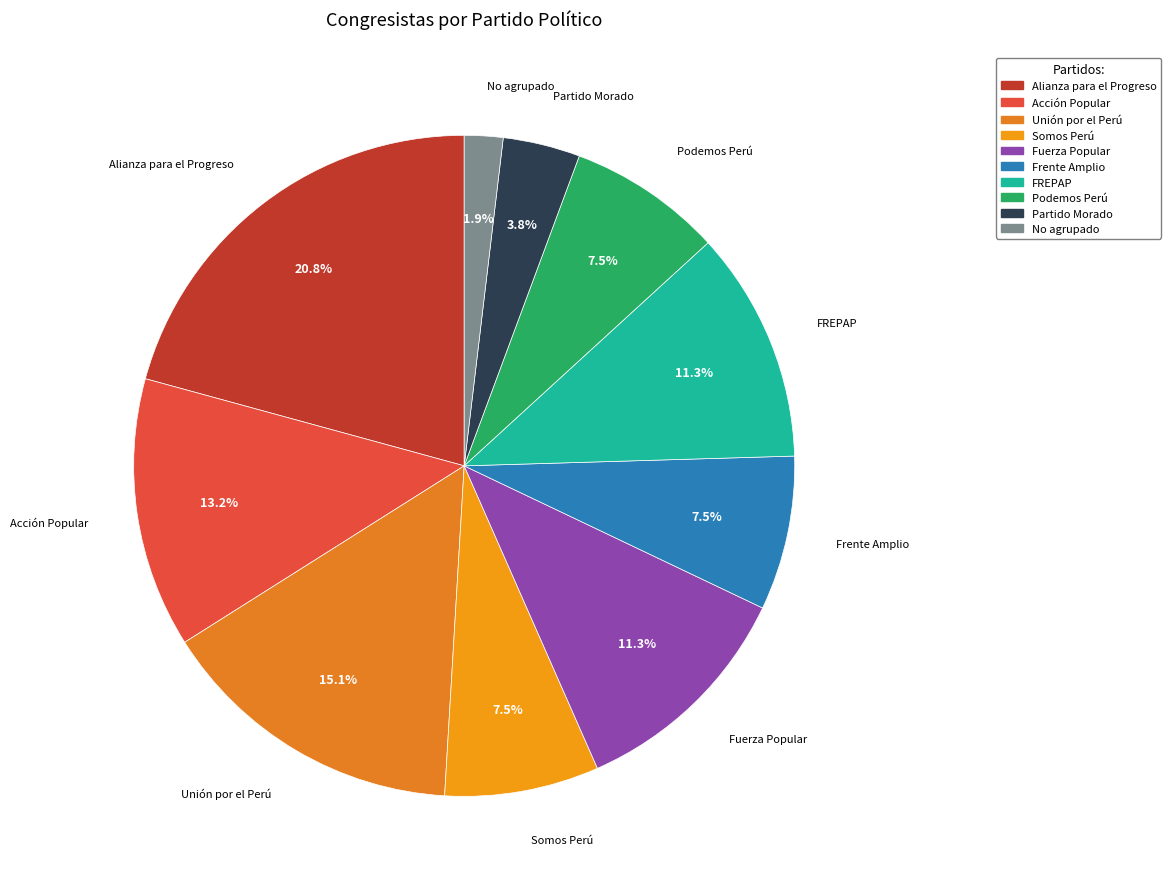

Which category has the smallest portion of the pie?

No agrupado